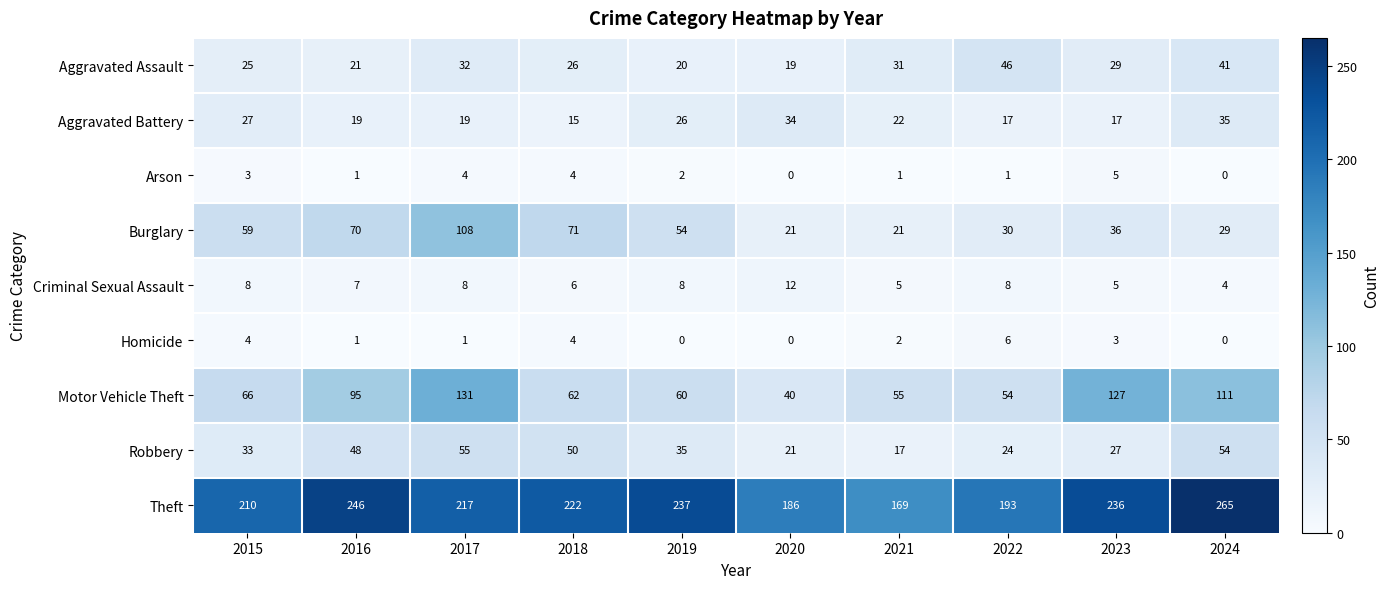

What is the sum of all Burglary values?

499